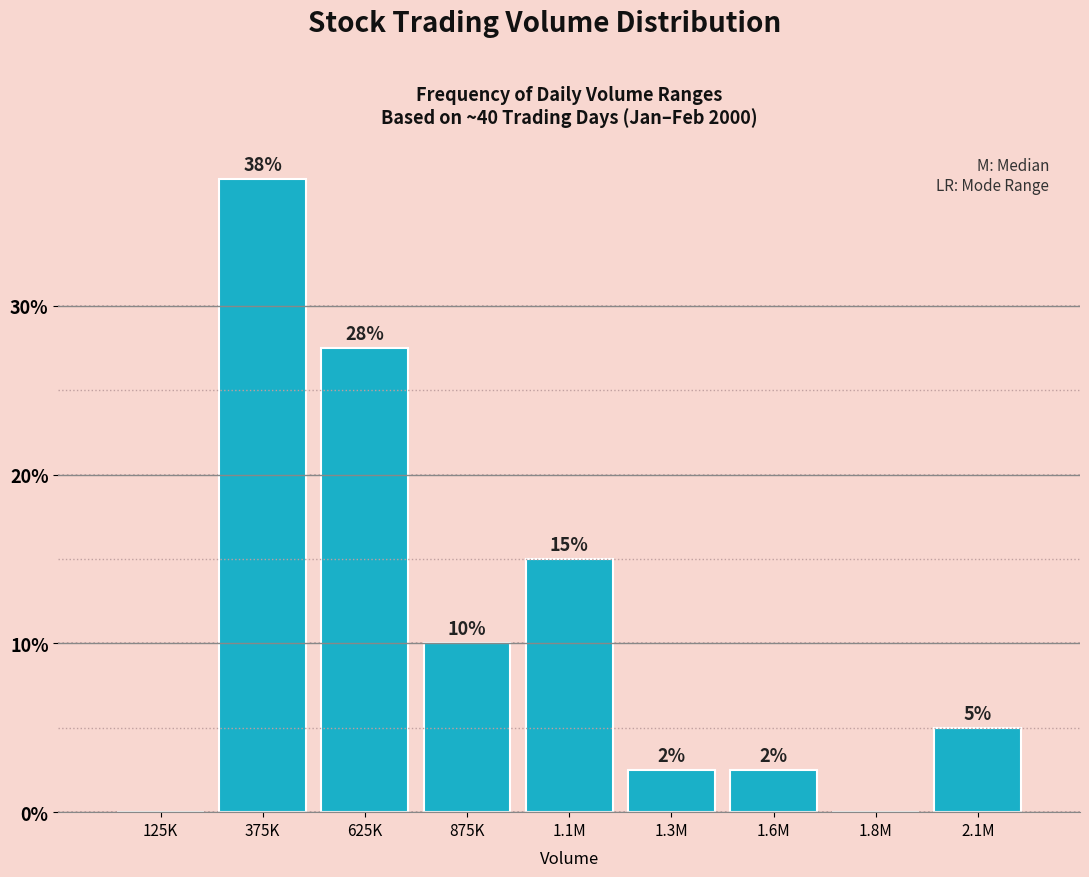

Are the bars horizontal?

No